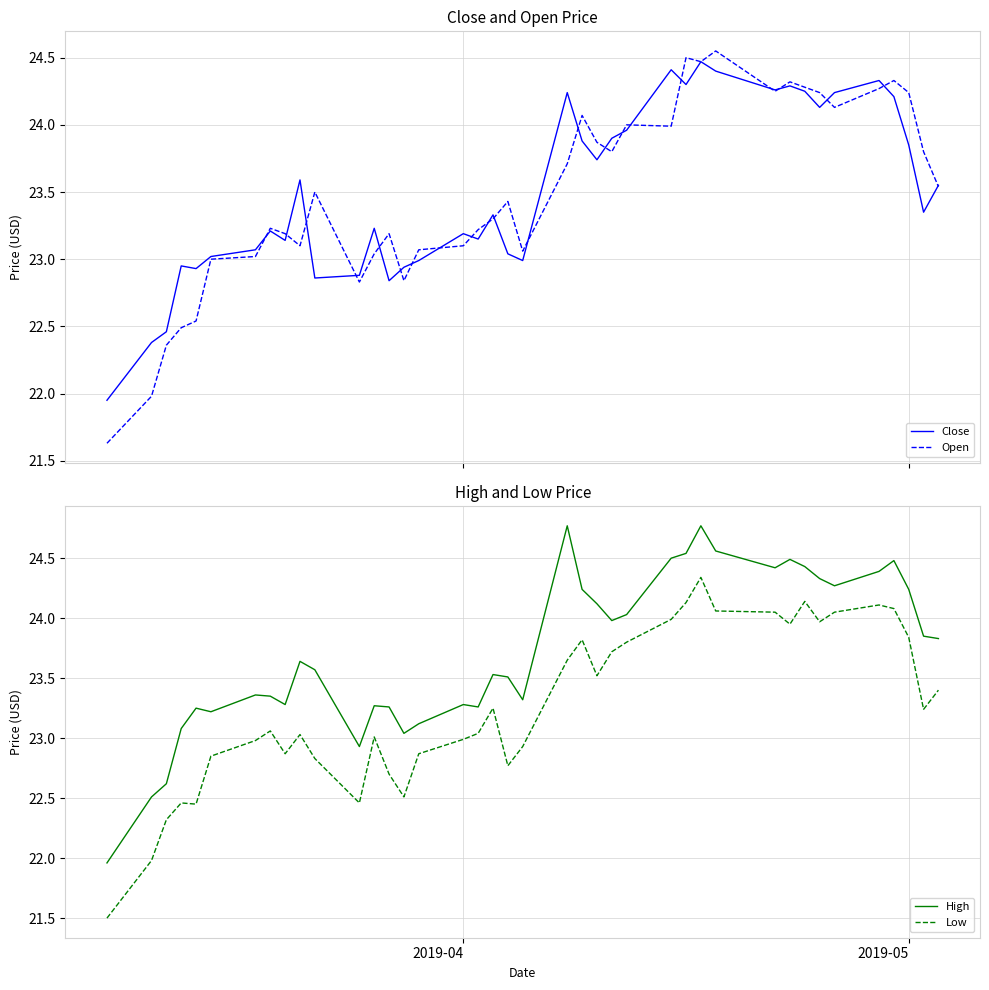

True or false: Low and High cross at least once.

False